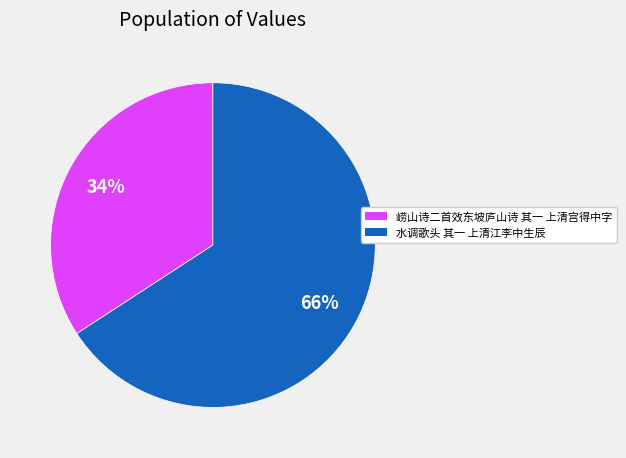

Approximately how many times larger is the value at 崂山诗二首效东坡庐山诗 其一 上清宫得中字 compared to 水调歌头 其一 上清江李中生辰?

0.5